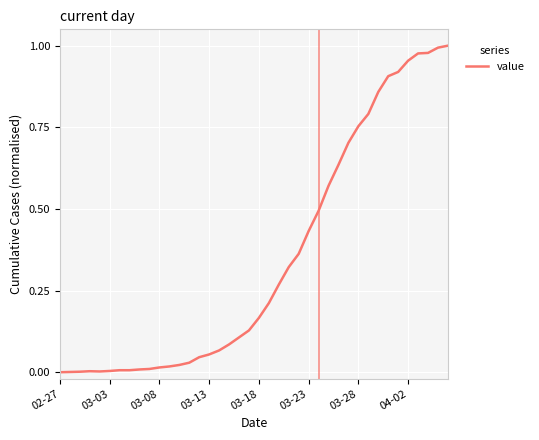

How many lines are shown in the chart?

1